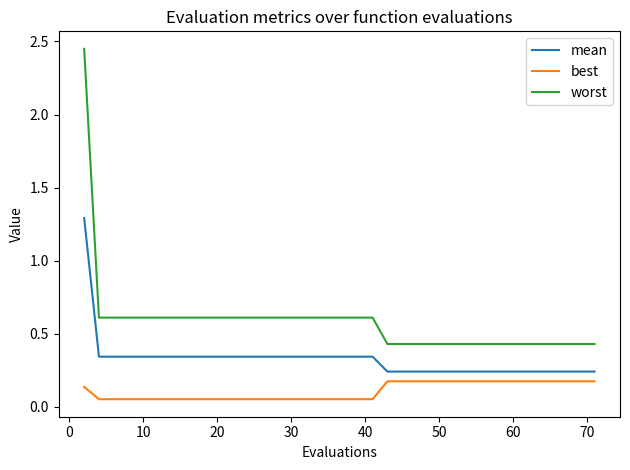

What are all the series names shown in the legend?

mean, best, worst